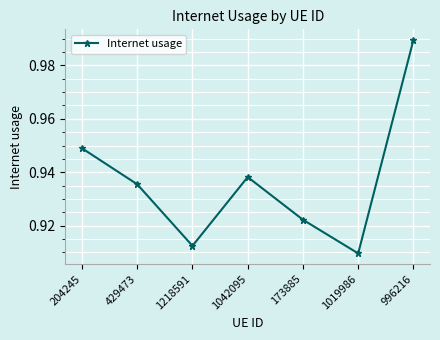

At which category does the chart reach its peak across all series?

996216